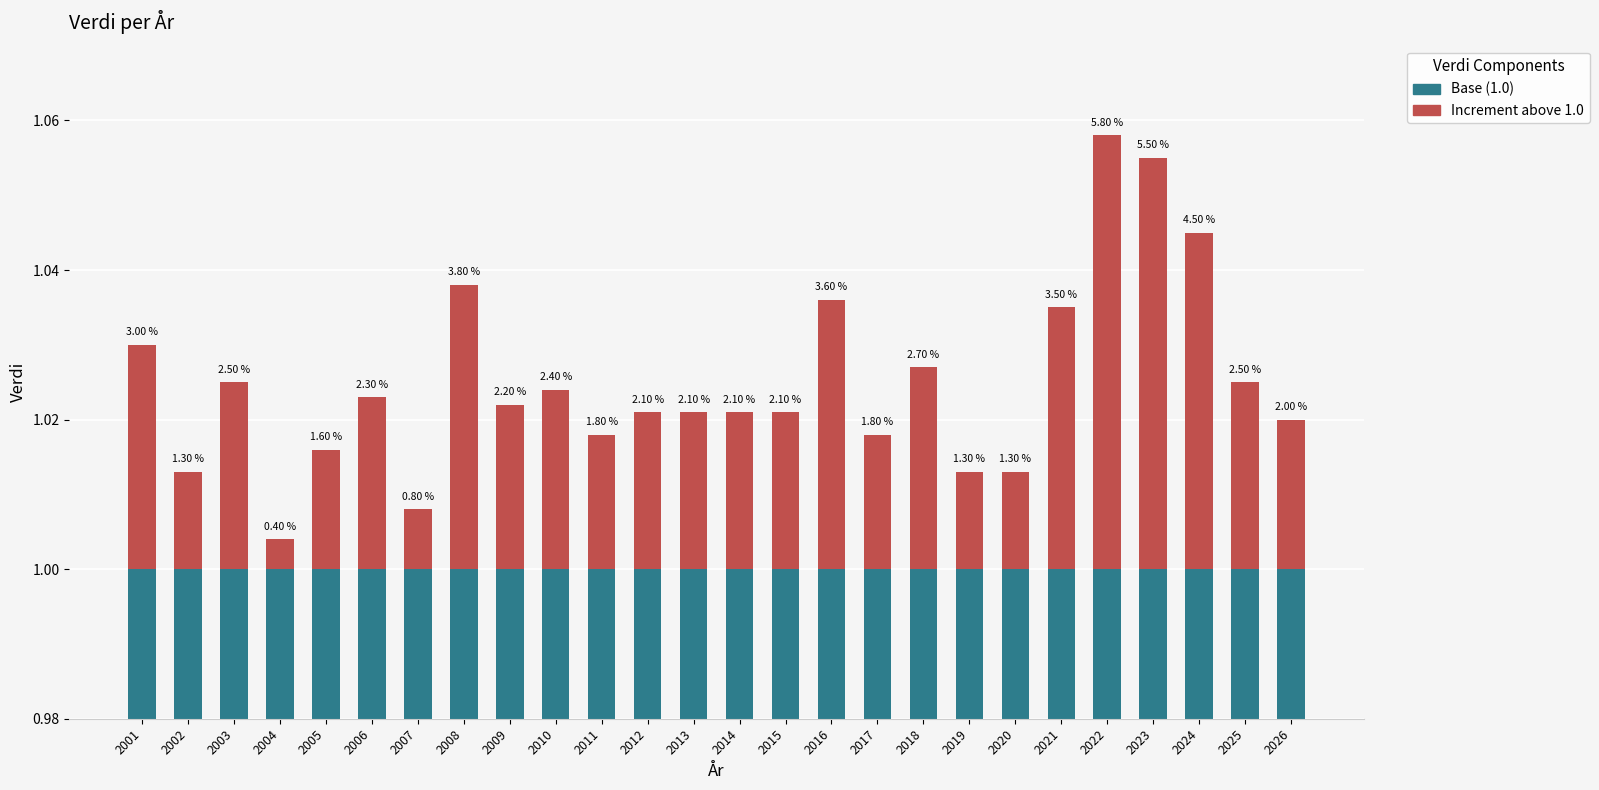

At which label is Increment above 1.0 closest to 0?

2004